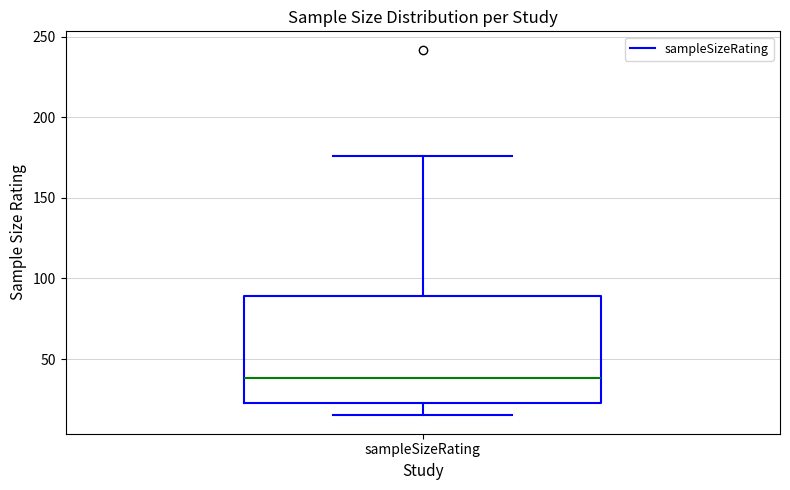

Where does the upper whisker of the box for sampleSizeRating end on the y-axis? The values are not printed on the chart, so give them approximately, as read against the axis.

175